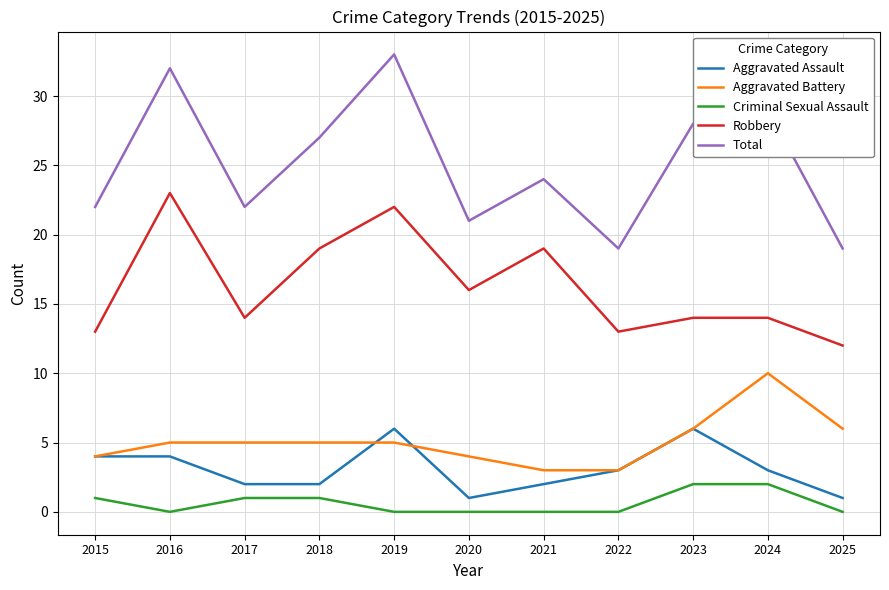

Where is the first local minimum for Total?

2017